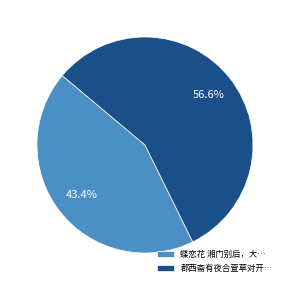

Rank the categories by value from lowest to highest.

蝶恋花 湘门别后，大…, 郡西斋有夜合萱草对开…